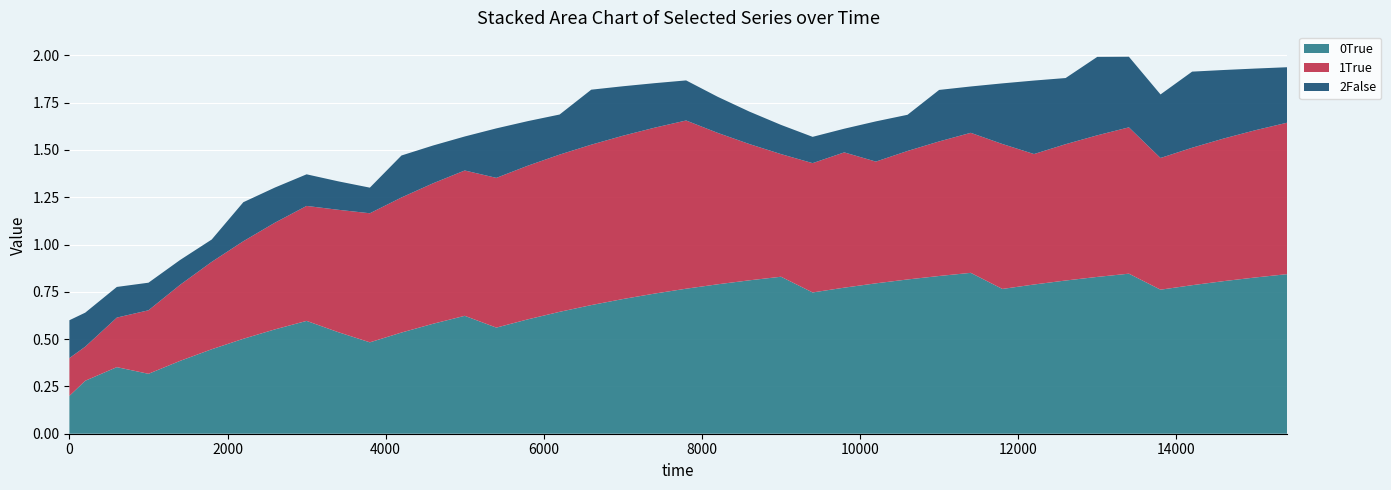

Reading right to left, list all the values displayed in this chart.

0True: 0.8	0.8	0.8	0.8	0.8	0.8	0.8	0.8	0.8	0.8	0.9	0.8	0.8	0.8	0.8	0.7	0.8	0.8	0.8	0.8	0.7	0.7	0.7	0.6	0.6	0.6	0.6	0.6	0.5	0.5	0.5	0.6	0.6	0.5	0.4	0.4	0.3	0.4	0.3	0.2
1True: 0.8	0.8	0.8	0.7	0.7	0.8	0.7	0.7	0.7	0.8	0.7	0.7	0.7	0.6	0.7	0.7	0.6	0.7	0.8	0.9	0.9	0.9	0.8	0.8	0.8	0.8	0.8	0.7	0.7	0.7	0.6	0.6	0.6	0.5	0.5	0.4	0.3	0.3	0.2	0.2
2False: 0.3	0.3	0.4	0.4	0.3	0.4	0.4	0.3	0.4	0.3	0.2	0.3	0.2	0.2	0.1	0.1	0.2	0.2	0.2	0.2	0.2	0.3	0.3	0.2	0.2	0.3	0.2	0.2	0.2	0.1	0.2	0.2	0.2	0.2	0.1	0.1	0.1	0.2	0.2	0.2